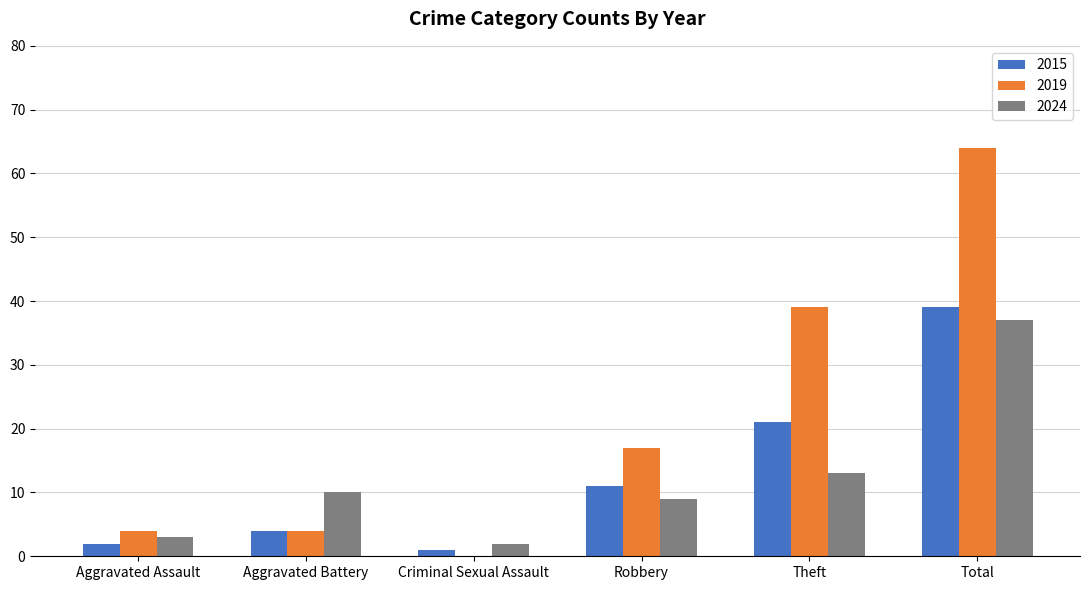

Are the bars horizontal?

No